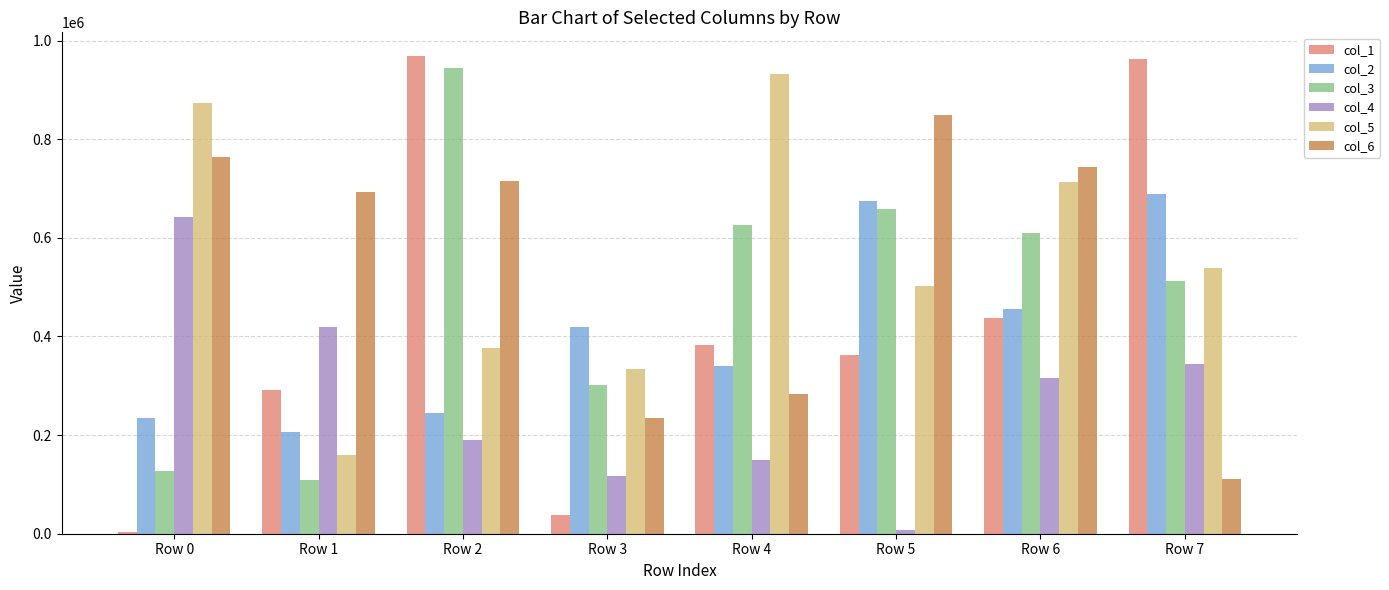

How many data points does each series have?

8